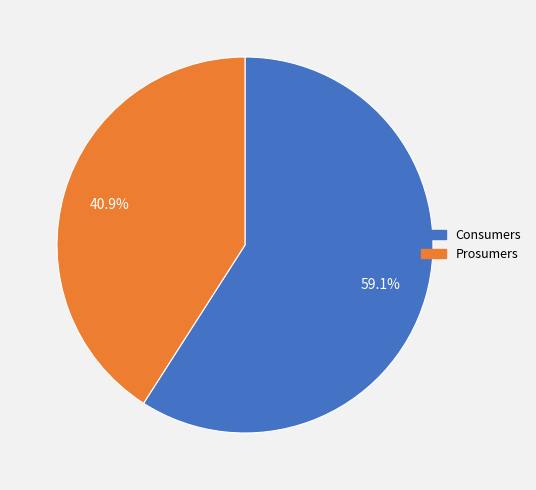

What percentage do Consumers and Prosumers together represent?

100.0%